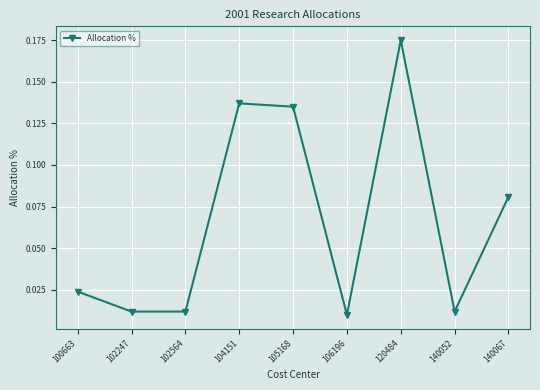

True or false: the data has more than 0 interior local peaks.

True